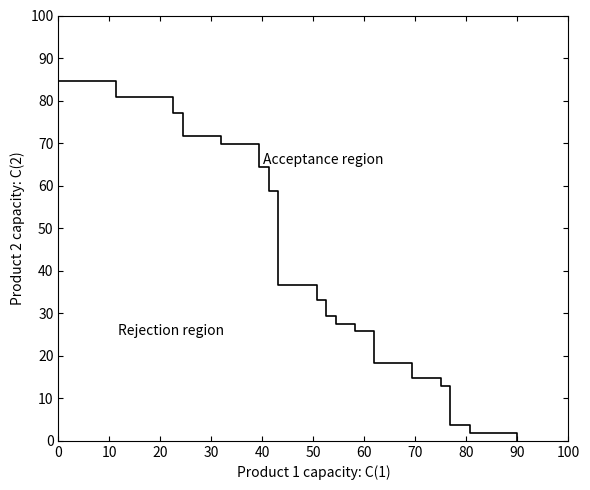

What is the greatest value displayed?

90.0